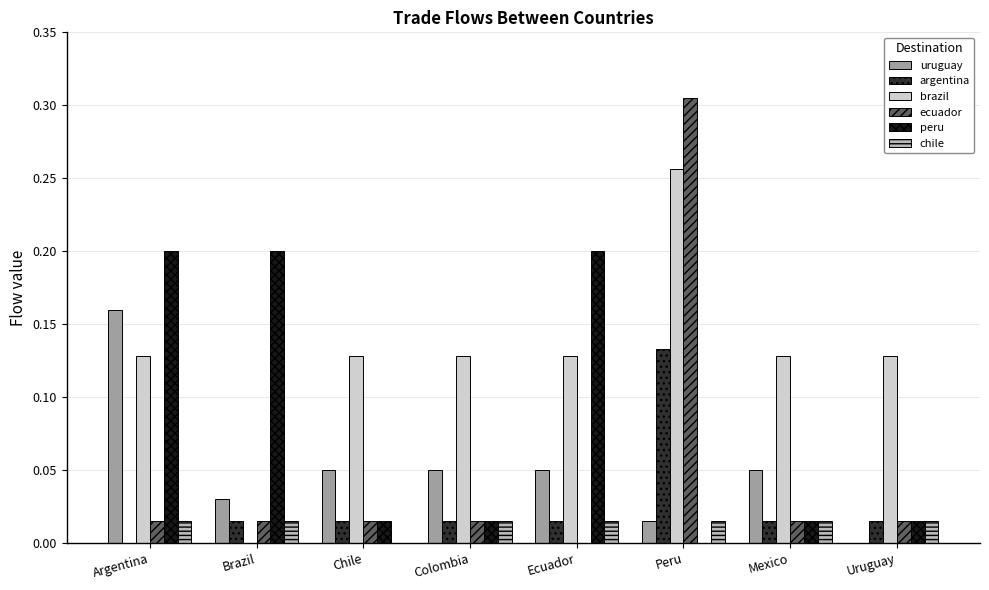

What is the sum of all brazil values?

1.0